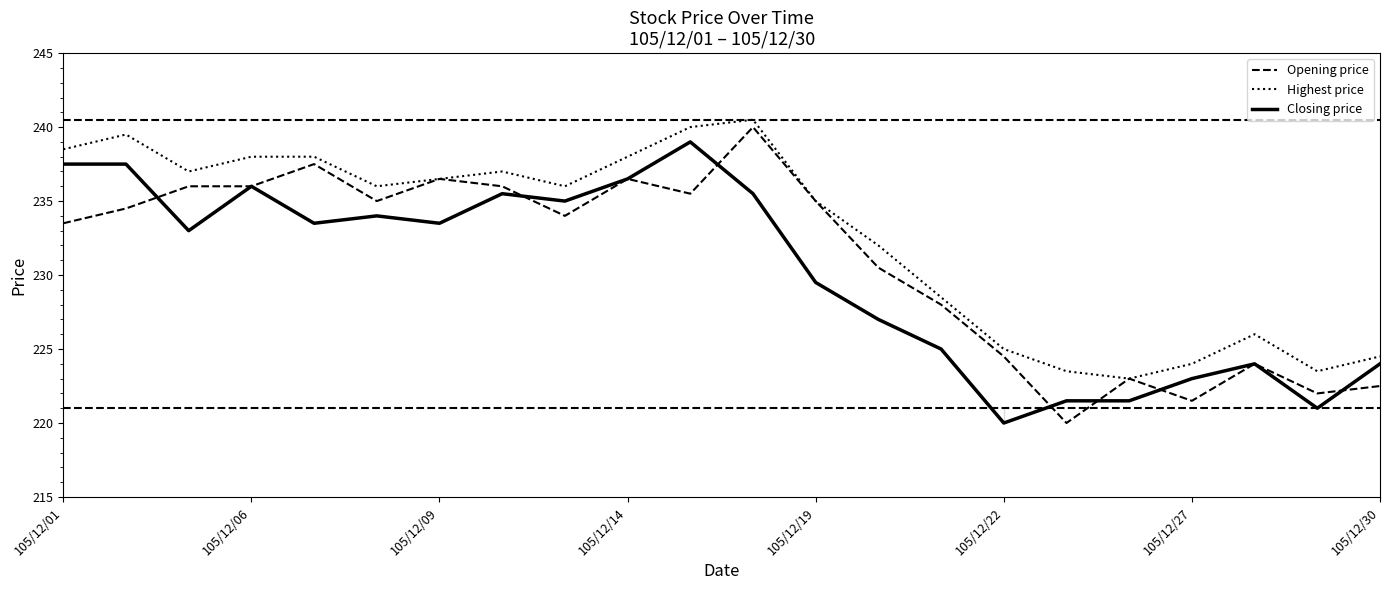

What is the smallest value displayed?

220.0